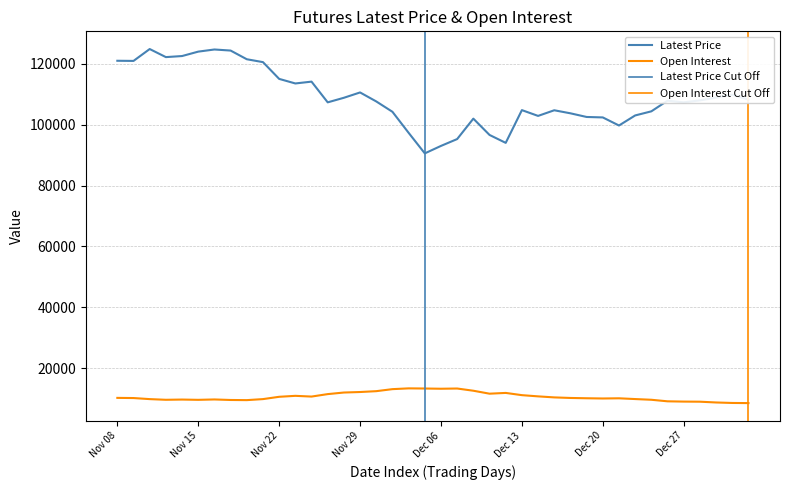

At which label does Open Interest reach its minimum?

Jan 03